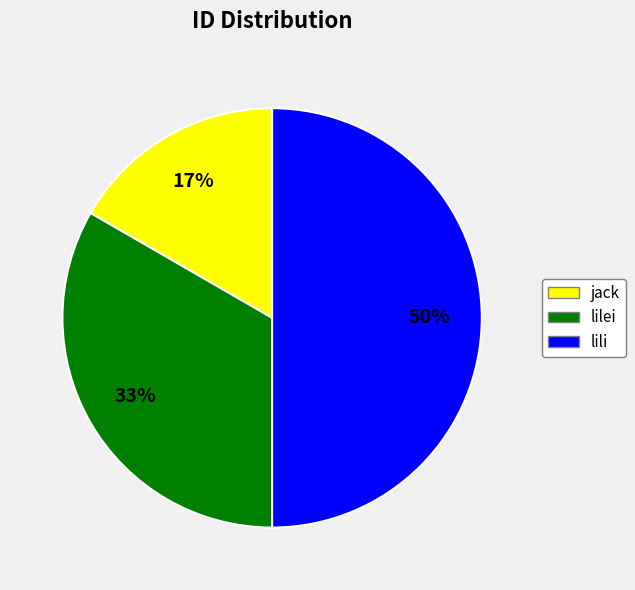

True or false: lili accounts for 50% of the total.

True